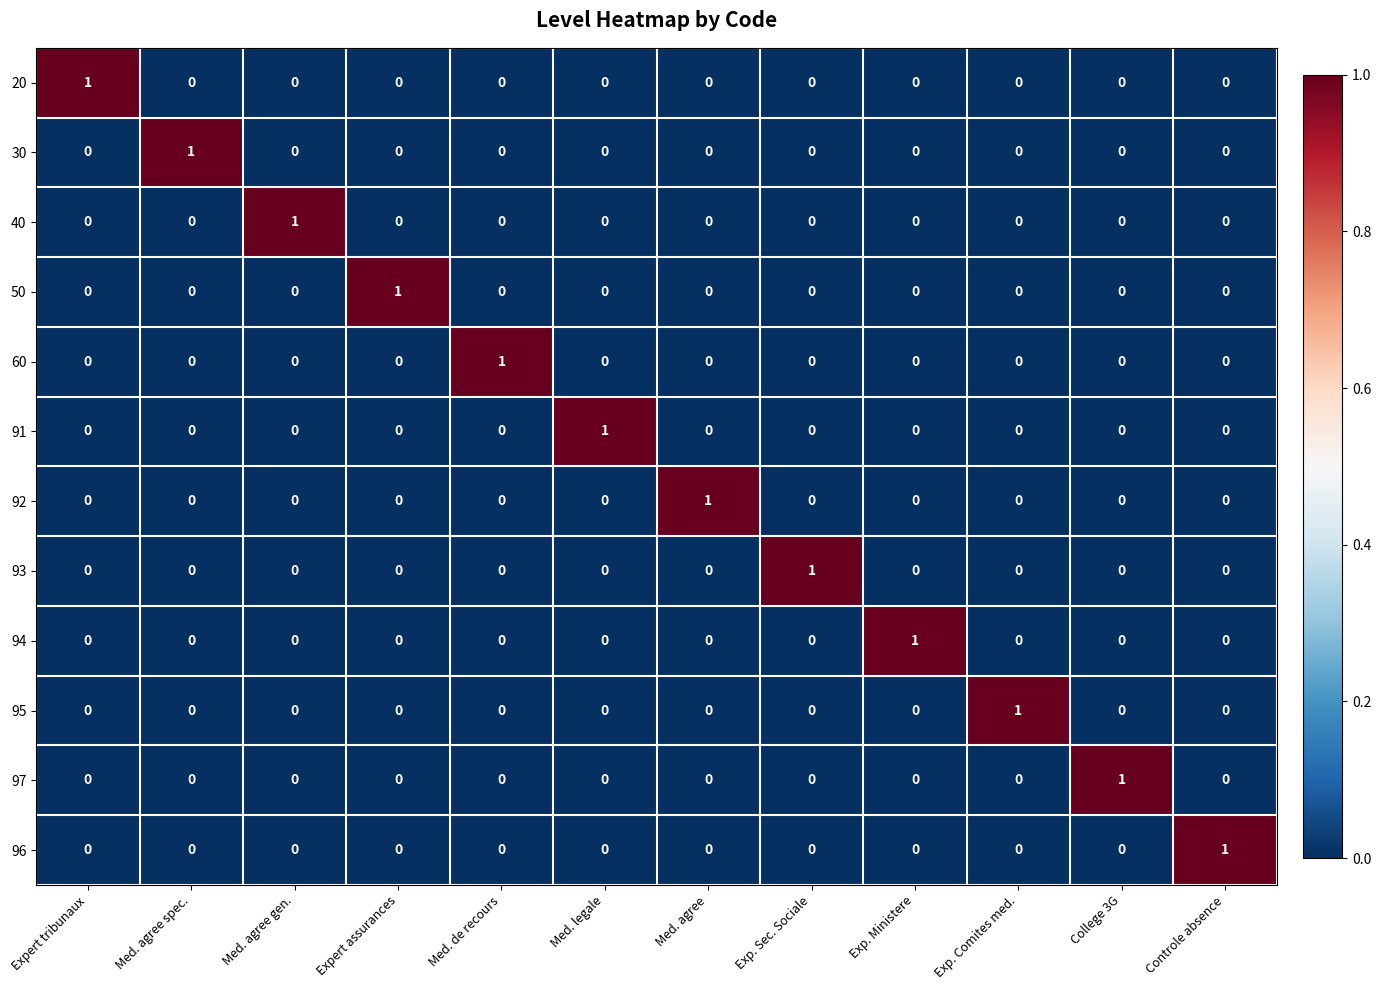

What is the spread (max minus min) of values at Expert tribunaux?

1